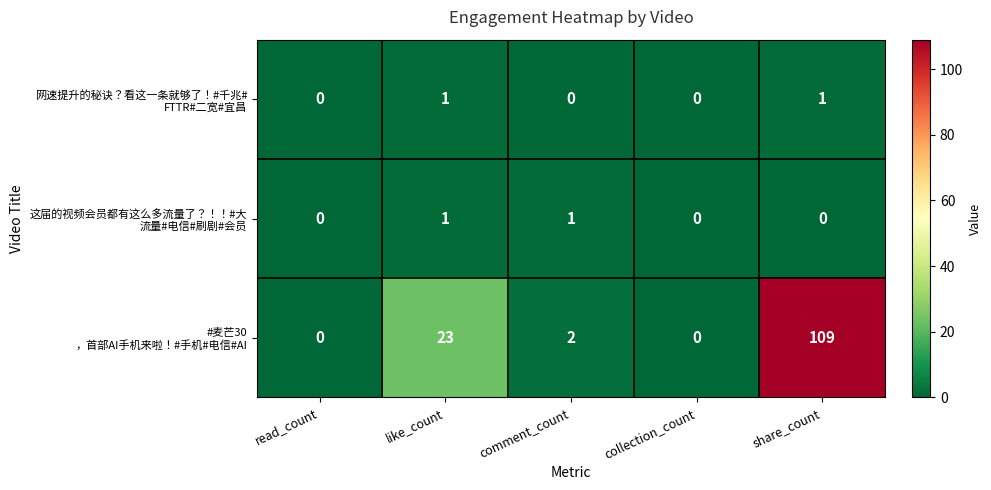

Which category has the highest value across all series?

share_count